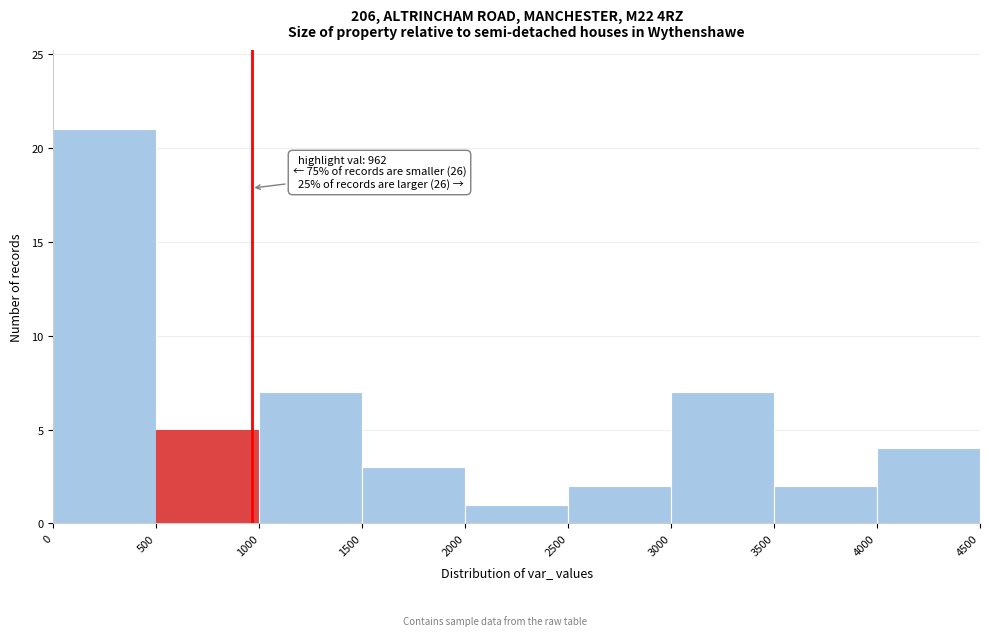

Over which range of the x-axis is the bar tallest?

0 to 500